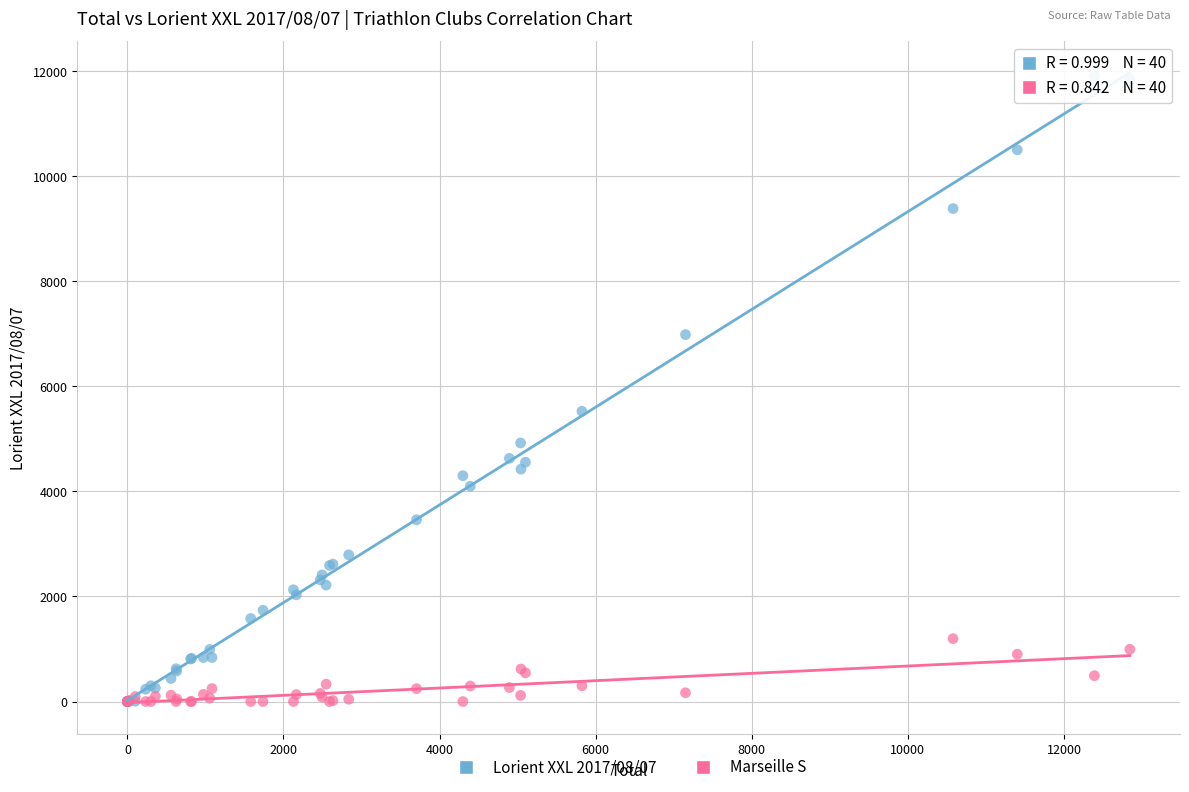

Across all series, what Y value is closest to 5949?

5524.8